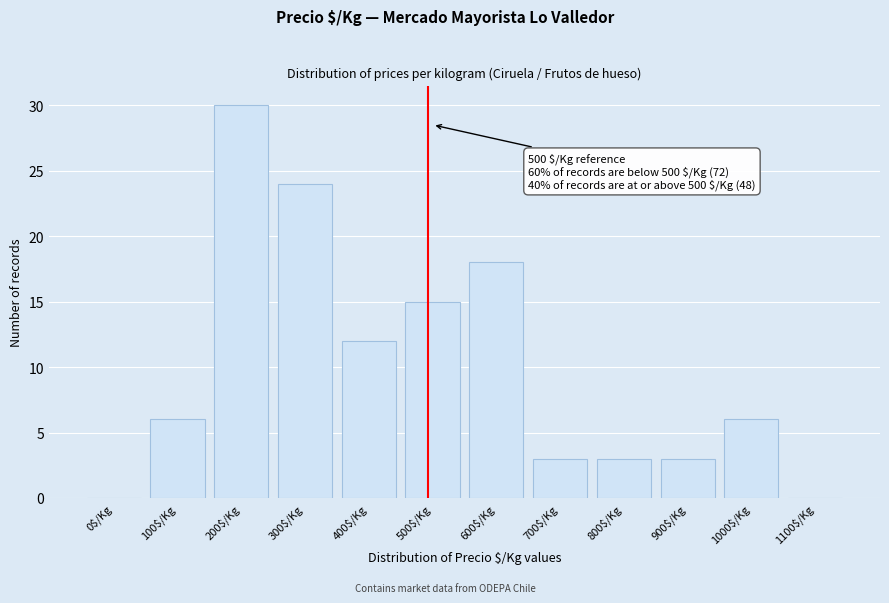

What is the sum of all values?

120